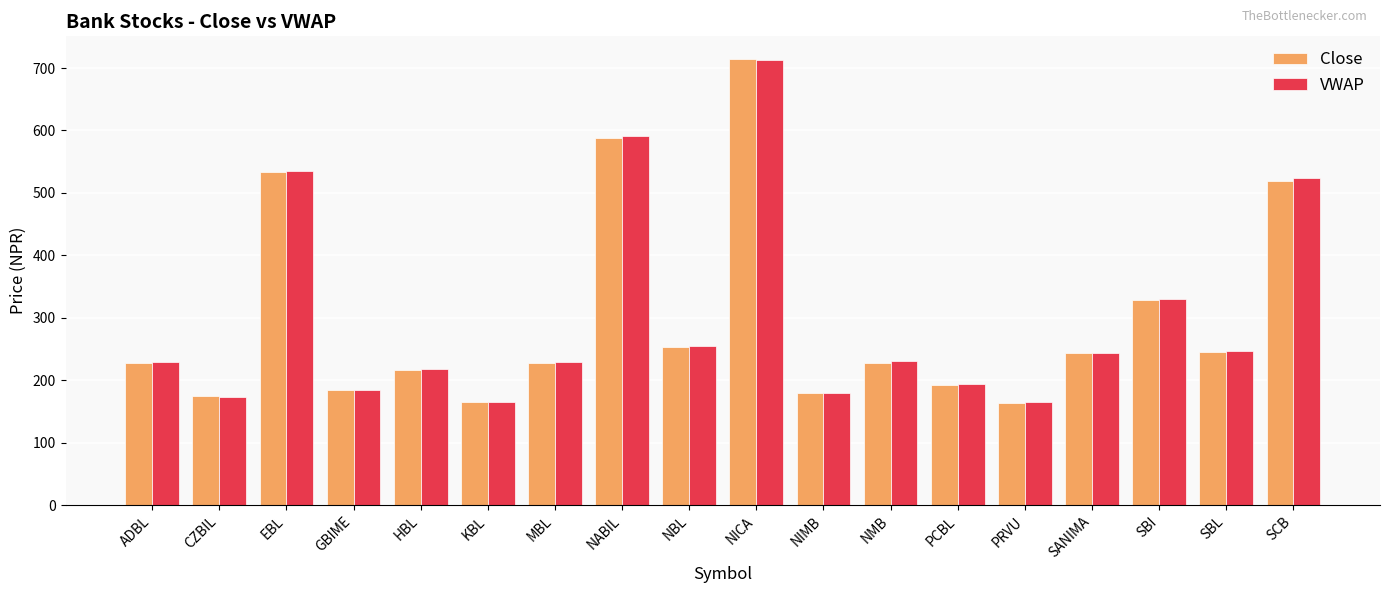

True or false: Close has a value of 417.8 at SBL.

False